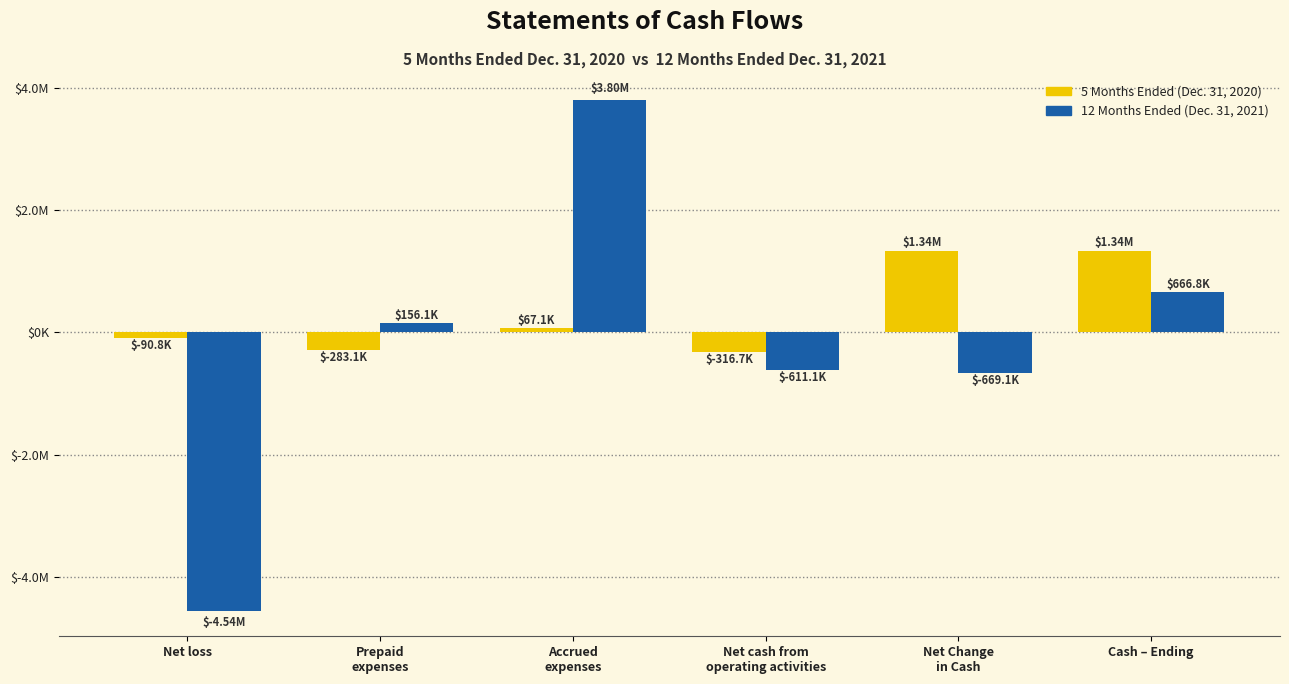

What is the difference between the maximum and second lowest values in the 5 Months Ended (Dec. 31, 2020) series?

1618981